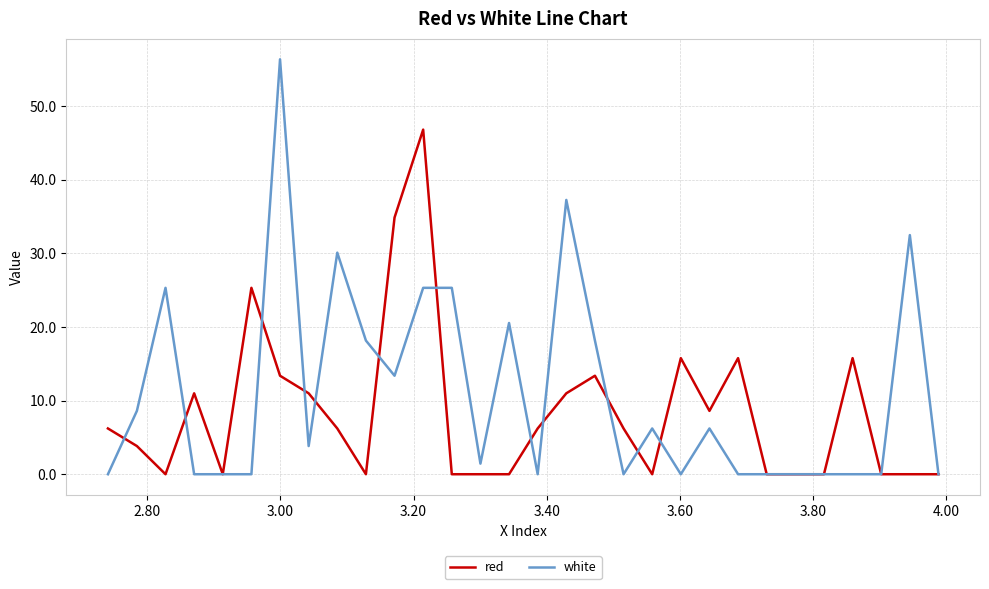

What is the maximum value shown in the chart?

56.3